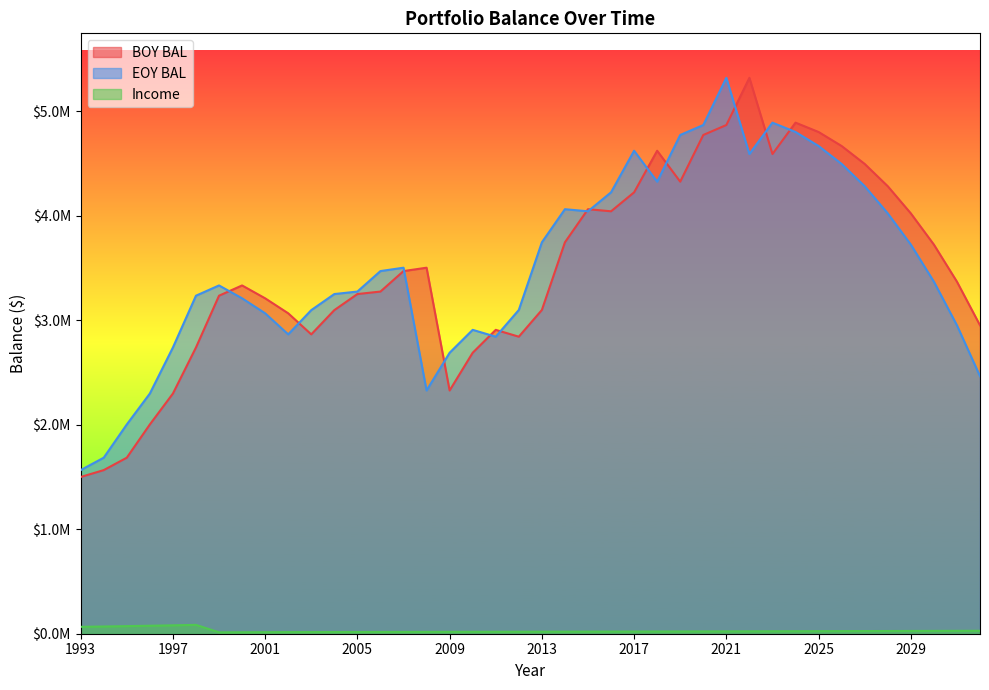

Which series has the largest total across all categories?

EOY BAL